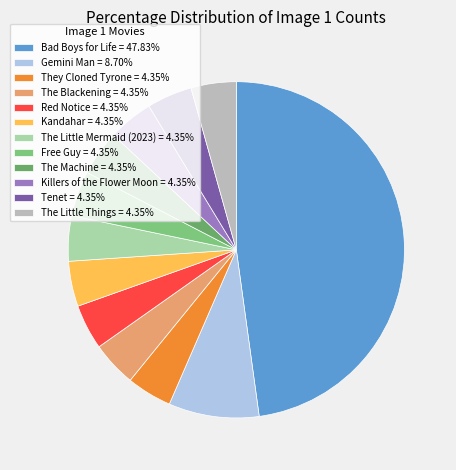

Which category has the biggest portion of the pie?

Bad Boys for Life